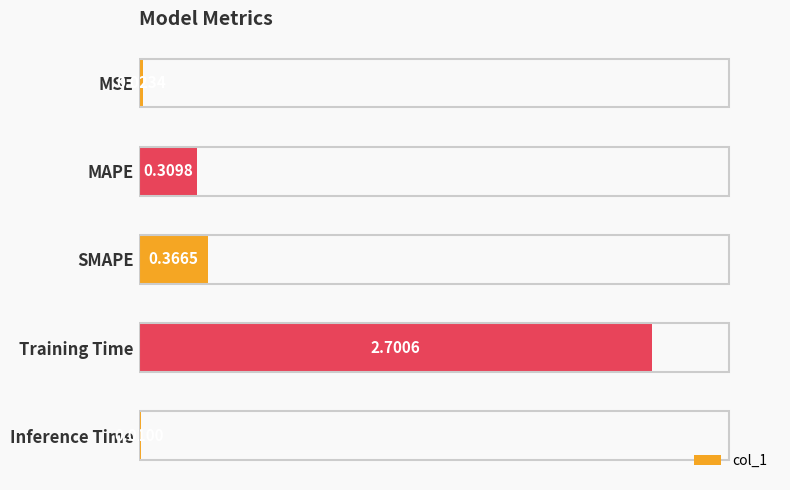

At which label is the value closest to 1?

SMAPE